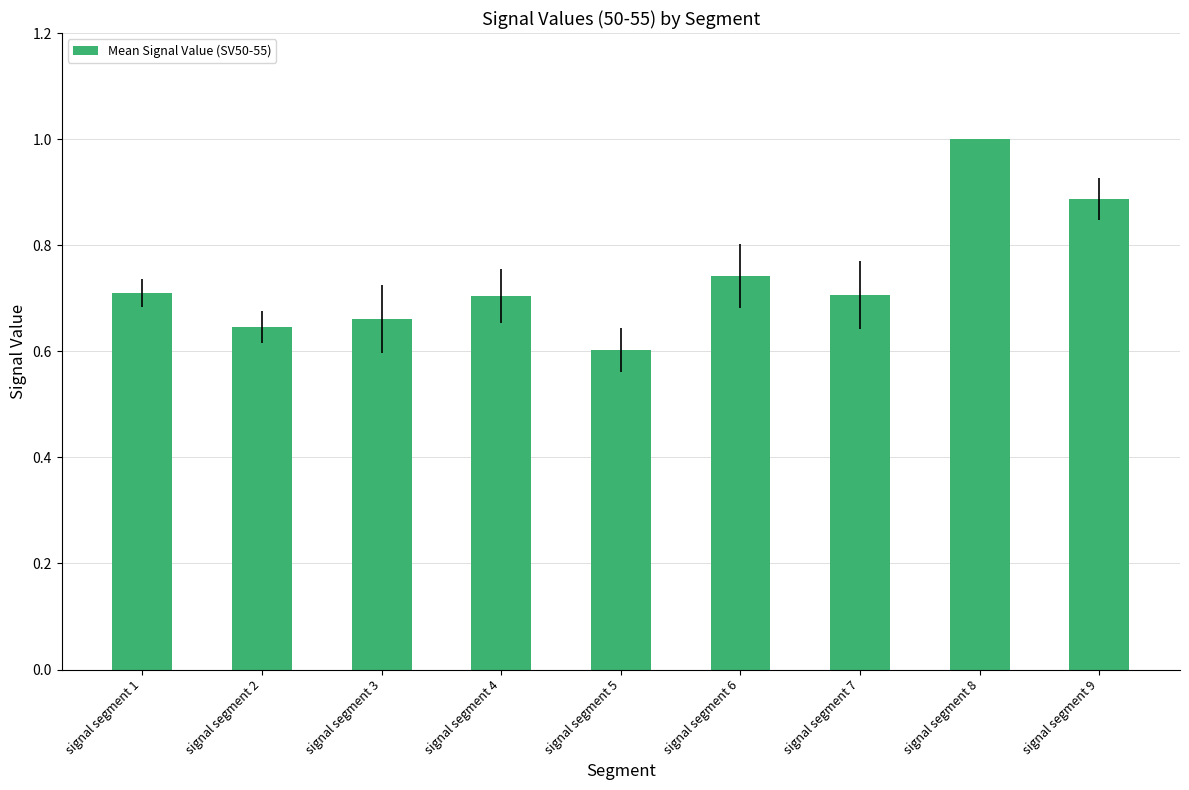

Is it true that the value at signal segment 3 is 0.7?

True